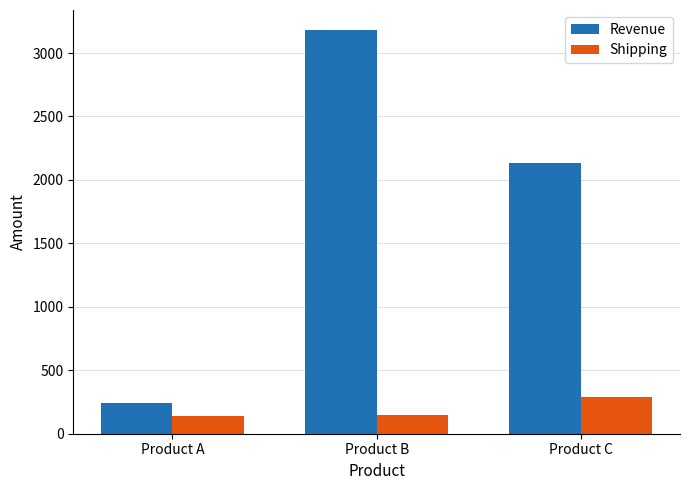

Reading left to right, extract all data points from this chart.

Revenue: Product A=240	Product B=3180	Product C=2136
Shipping: Product A=140	Product B=146	Product C=289